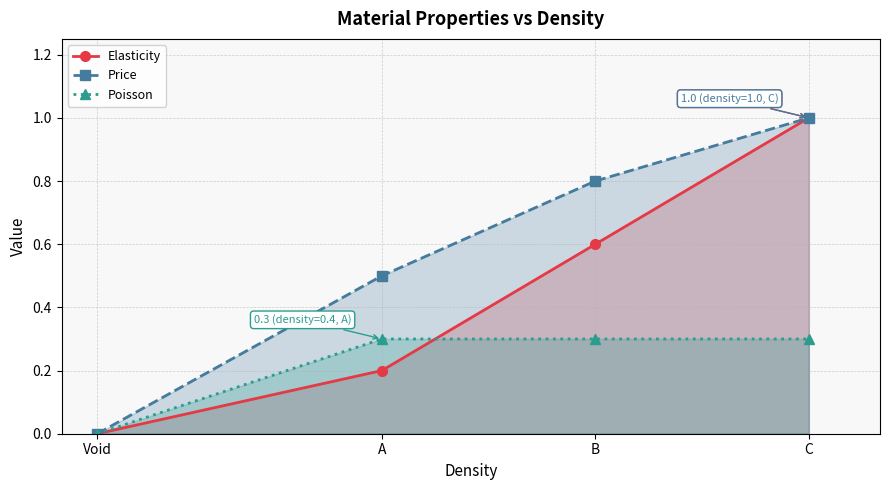

The value of Poisson at B is 0.3. True or false?

True